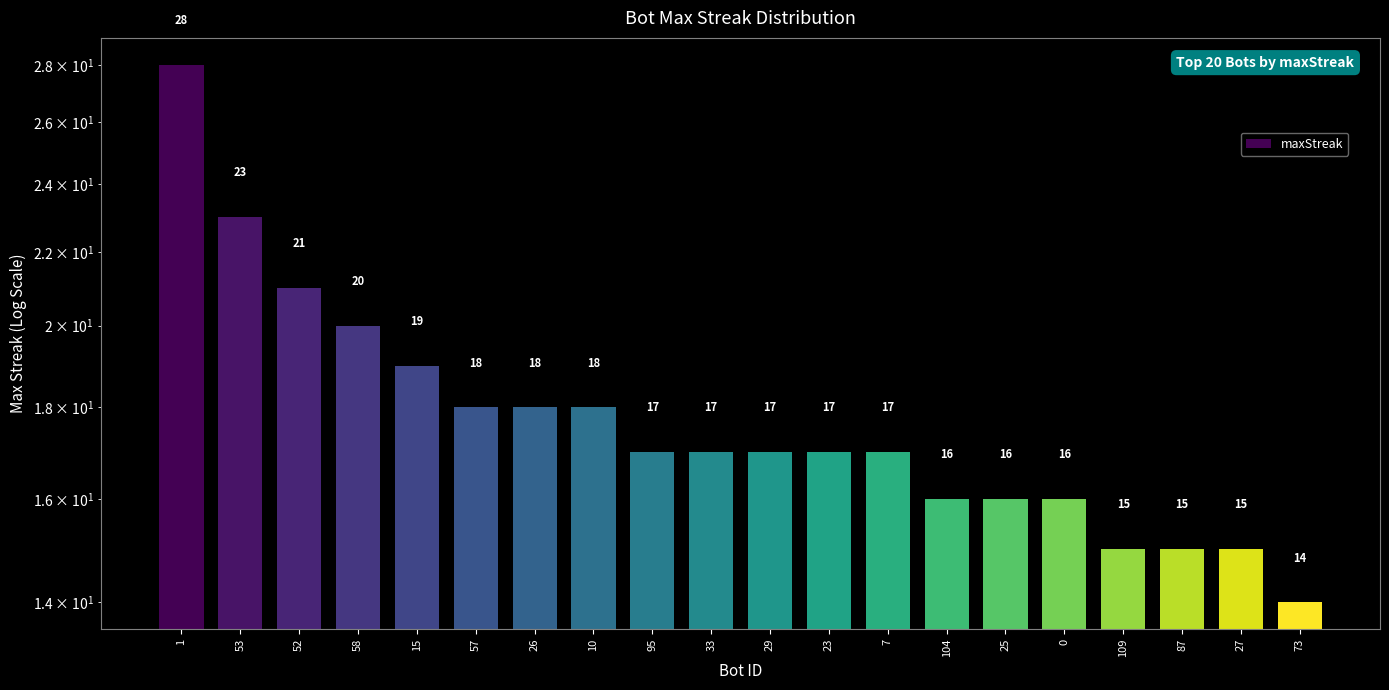

Approximately how many times larger is the value at 53 compared to 73?

1.6